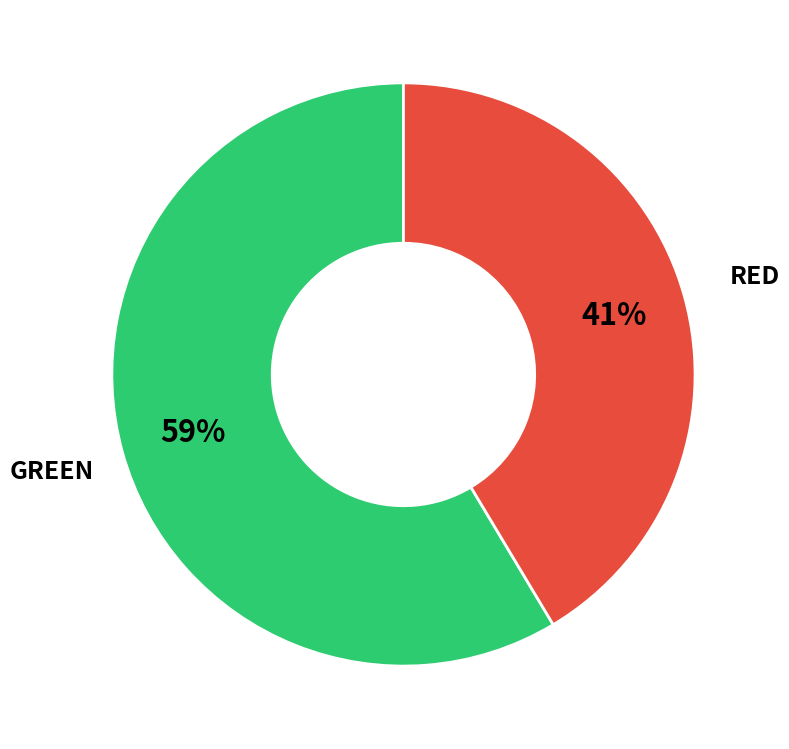

Which slice is the largest?

GREEN